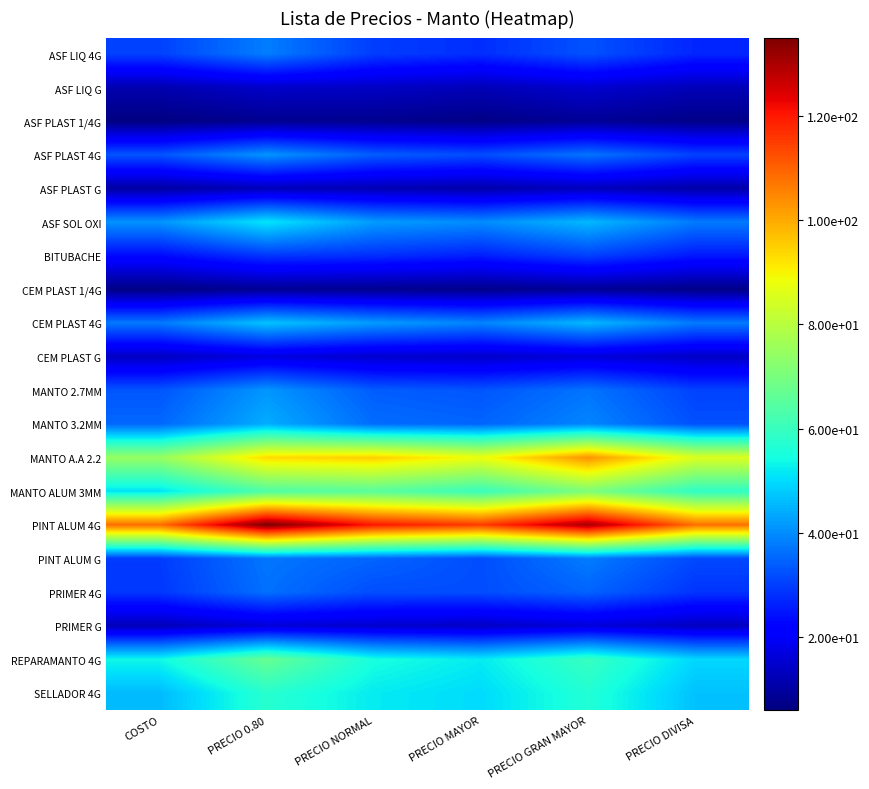

Count the number of data series in this chart.

20